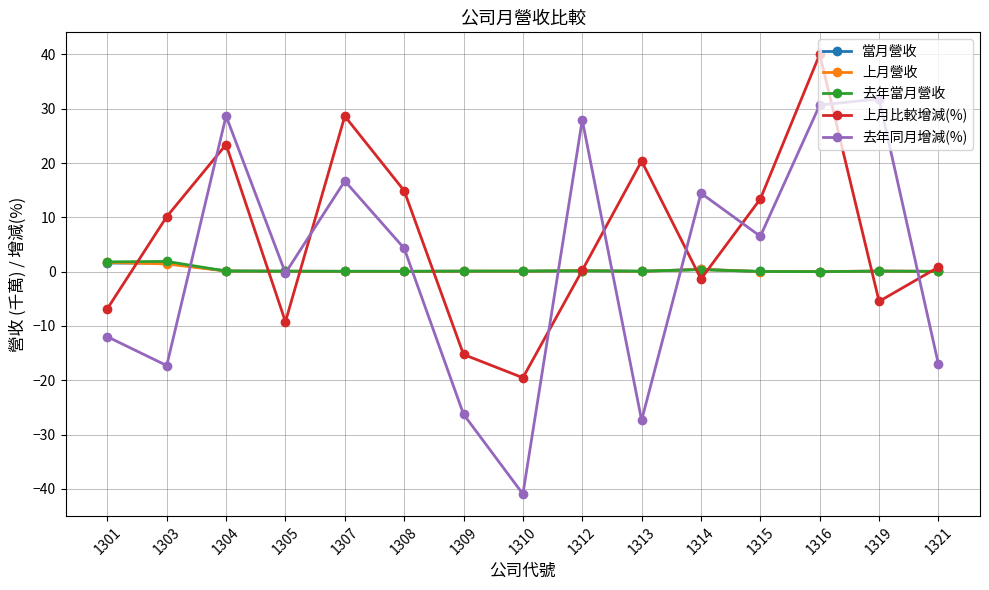

How many lines are shown in the chart?

5